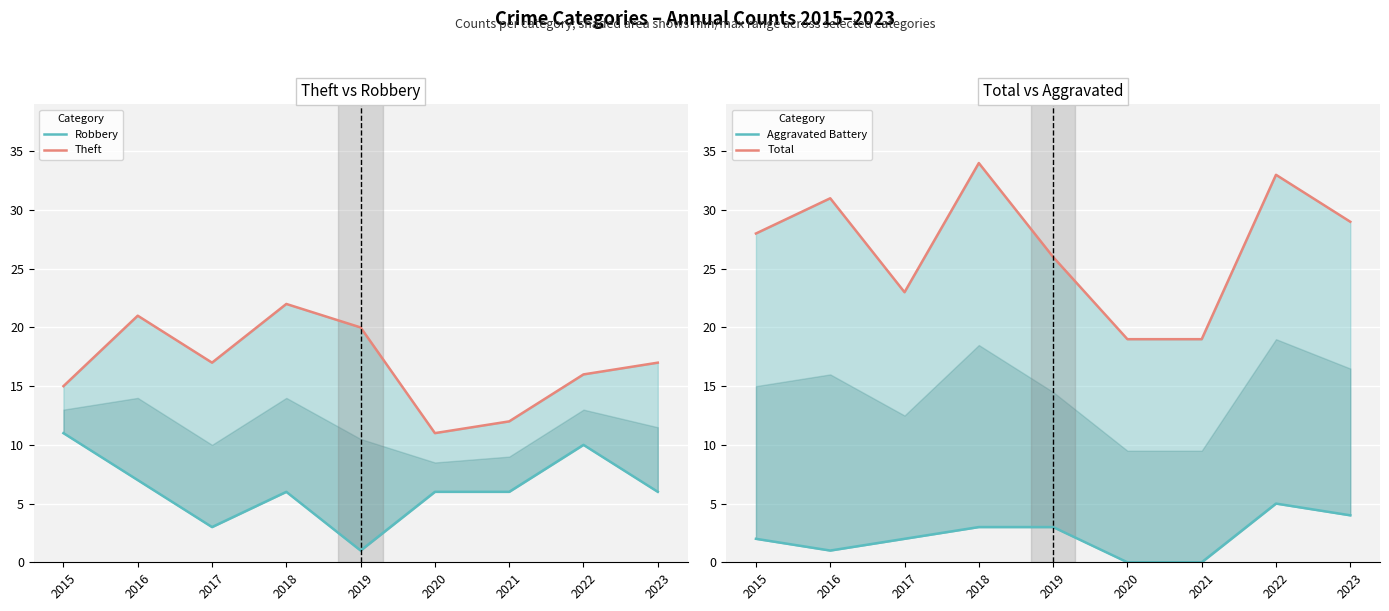

Which series has the largest total across all categories?

Total